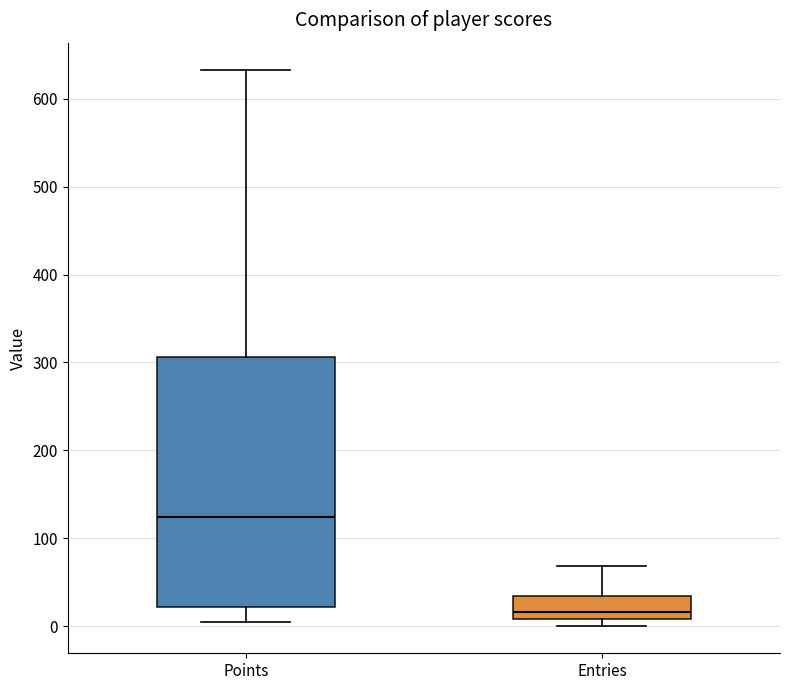

Reading left to right, transcribe this box plot: for each box, give where its median line is, the range the box spans, and where its two whiskers end, as read against the y-axis. The values are not printed on the chart, so give them approximately, as read against the axis.

Points: median 120, box 20 to 310, whiskers 10 to 630
Entries: median 20, box 10 to 40, whiskers 0 to 70